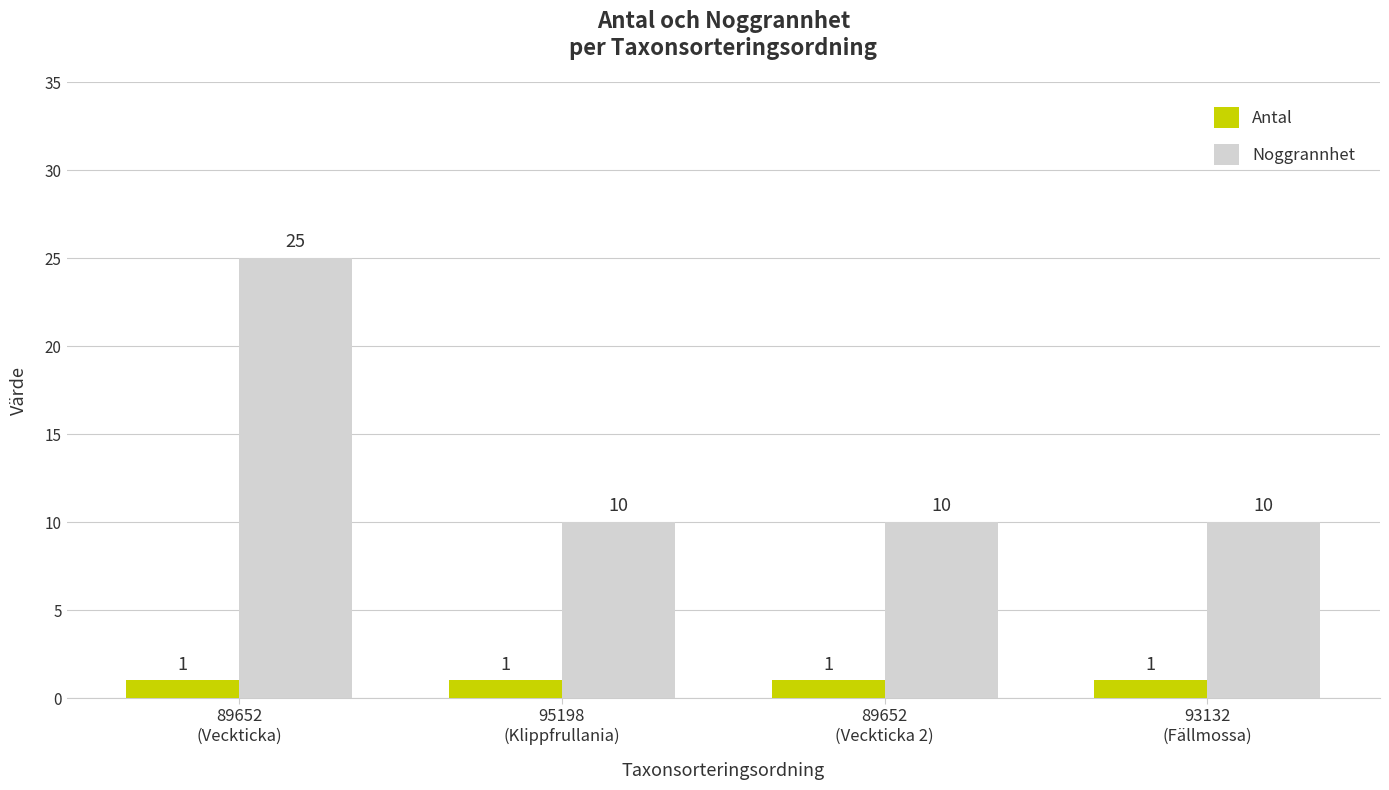

The value of Noggrannhet at 93132
(Fällmossa) is 10. True or false?

True